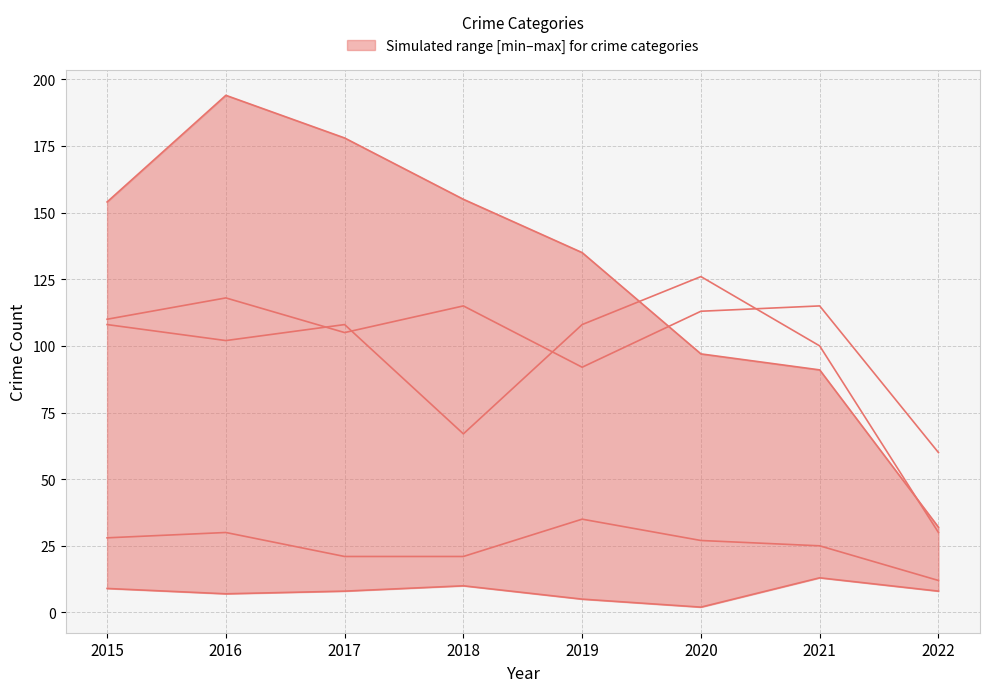

The value of Homicide at 2015 is 9. True or false?

True